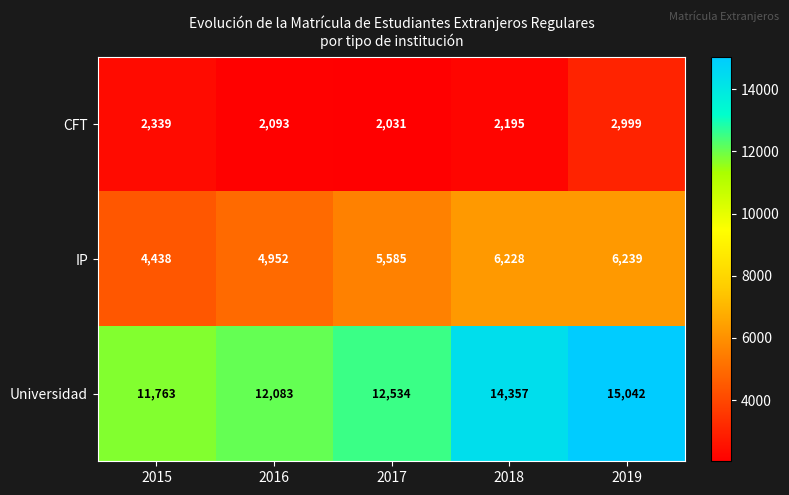

Count the number of data series in this chart.

3